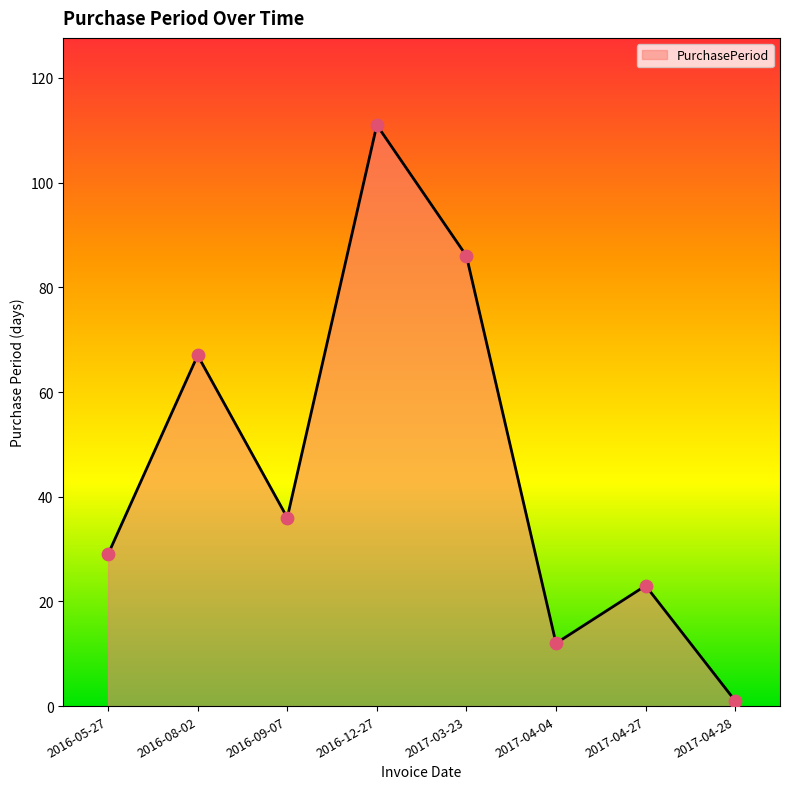

What is the change in value from 2016-09-07 to 2017-04-04?

-24